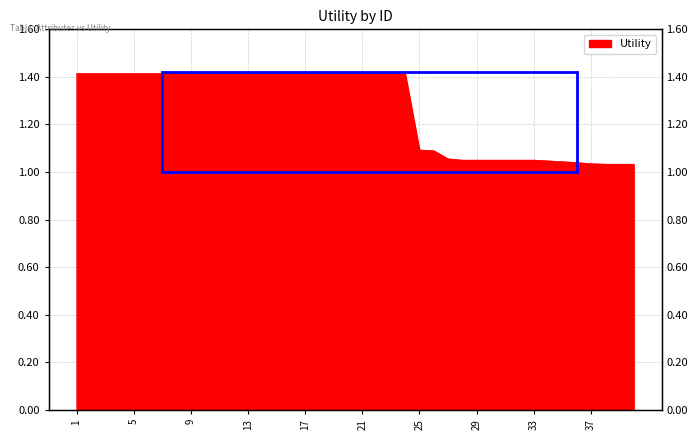

At which category does the chart reach its peak across all series?

1